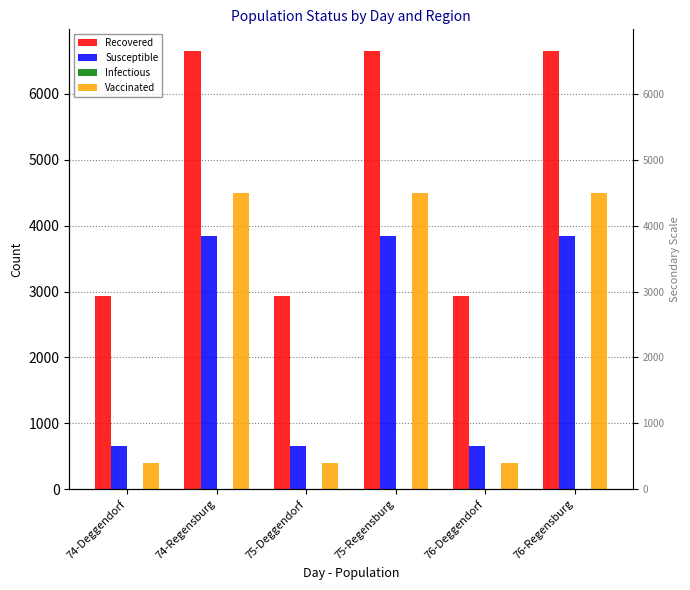

The Vaccinated series shows 4500 at 75-Regensburg. True or false?

True